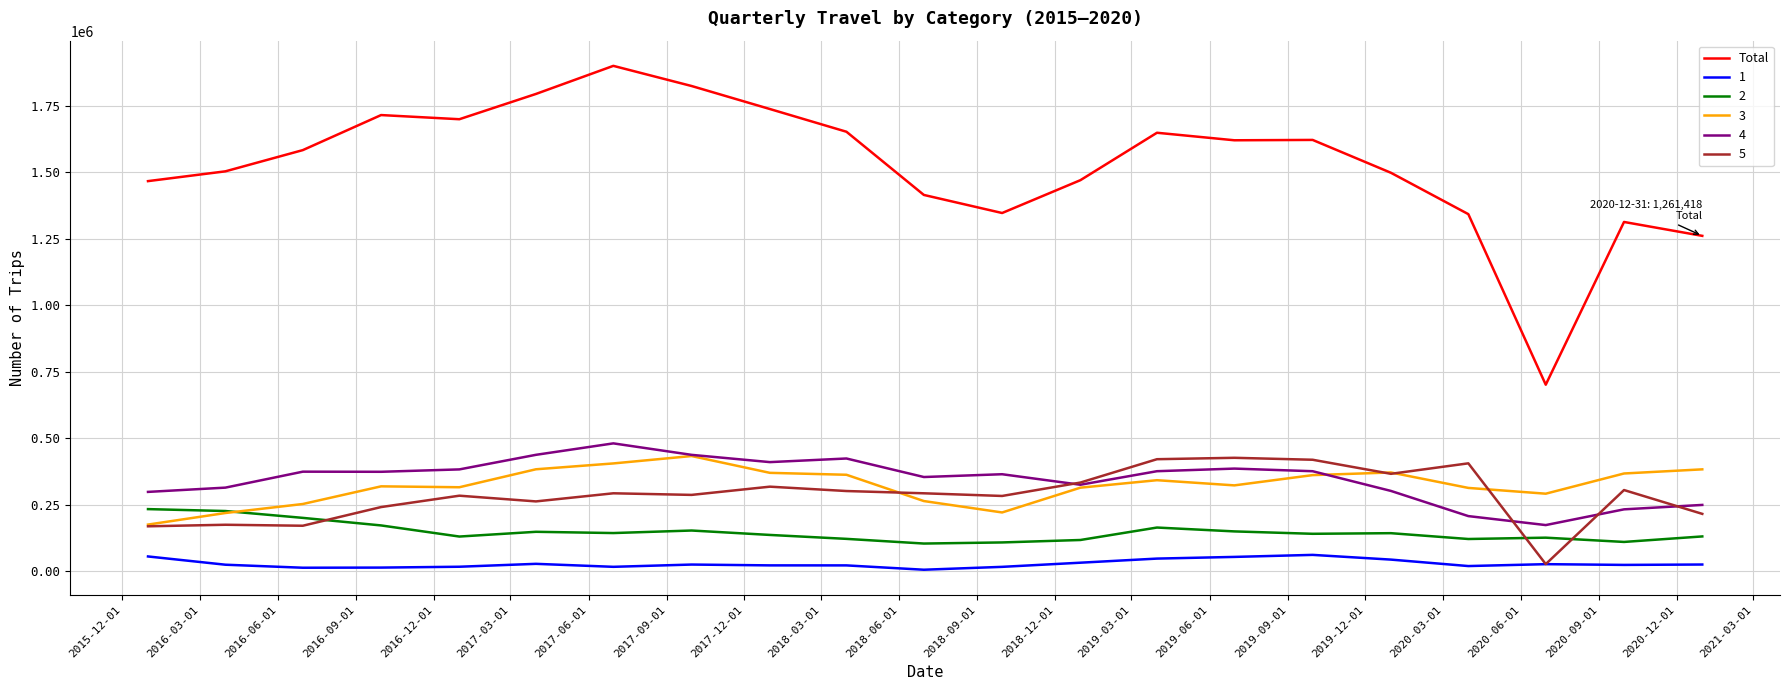

True or false: 5 and Total intersect in this chart.

False